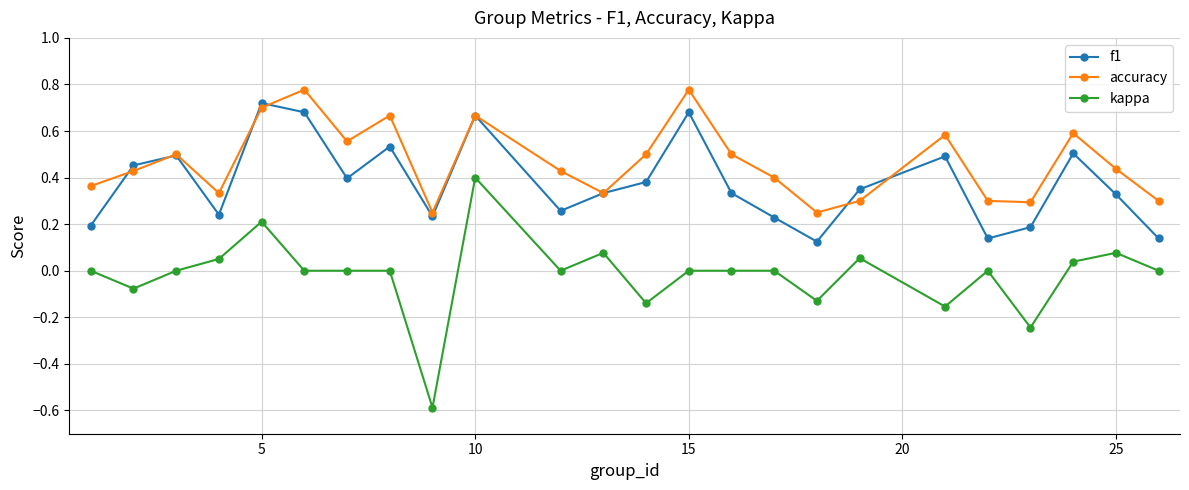

What is the minimum value shown in the chart?

-0.6